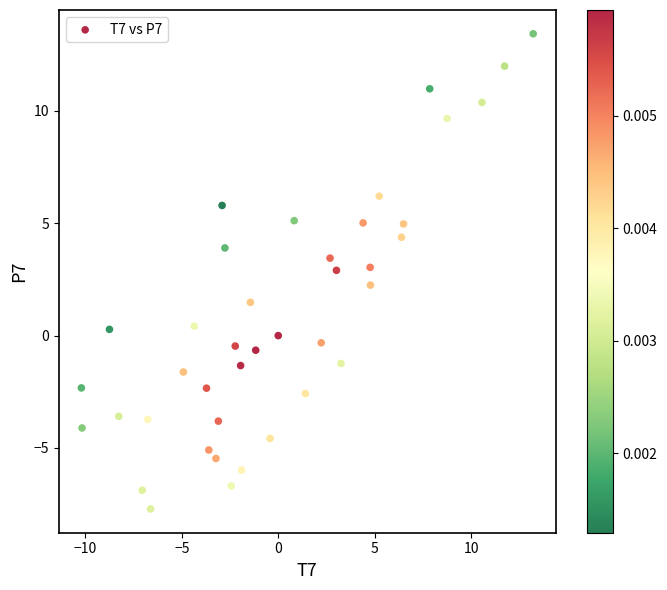

What is the range of Y values (max minus min)?

21.2